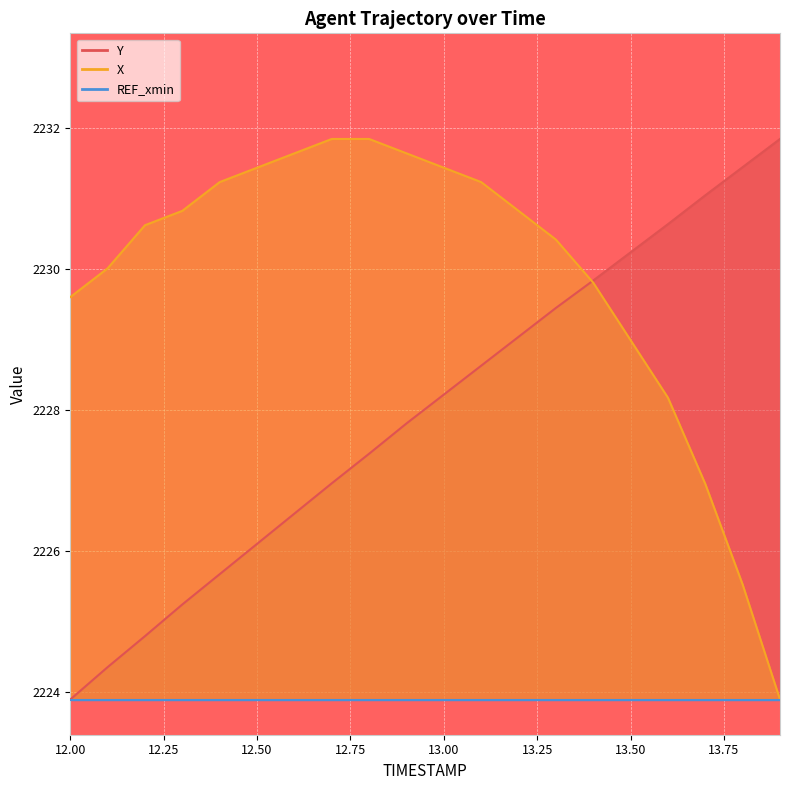

What is the value of the Y point at the 8th from the left?

2227.0